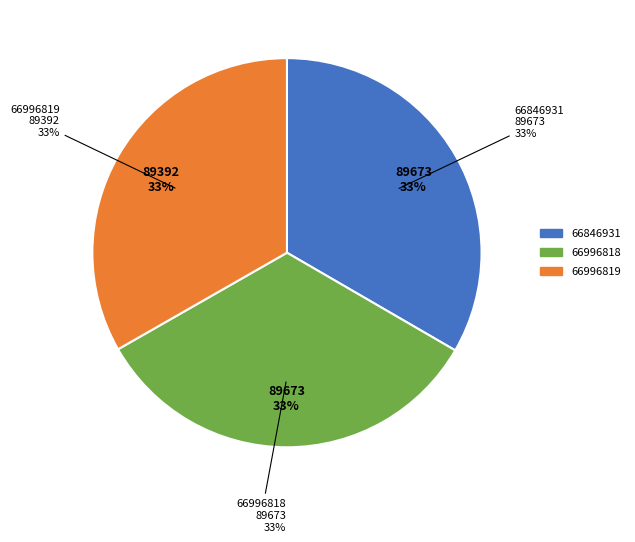

What is the ratio of the value at 66996819 to the value at 66996818?

1.0